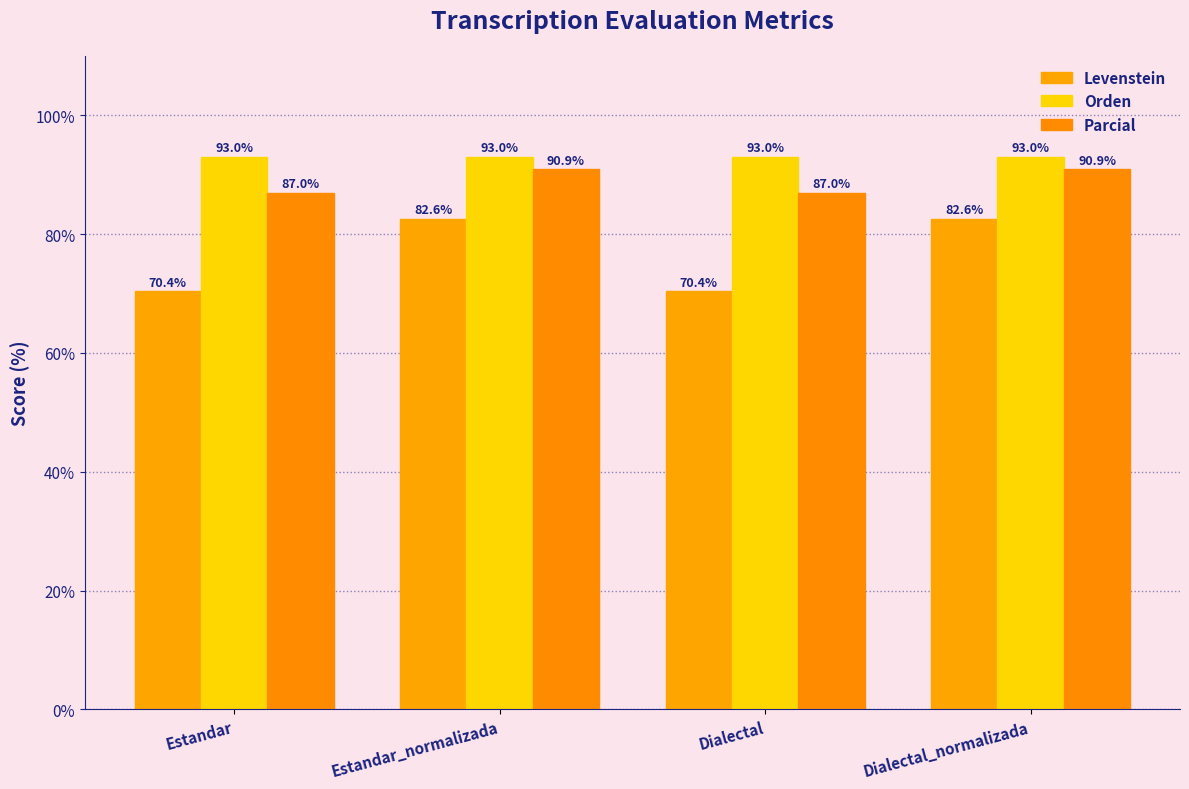

List the series in order of their overall mean, highest first.

Orden, Parcial, Levenstein